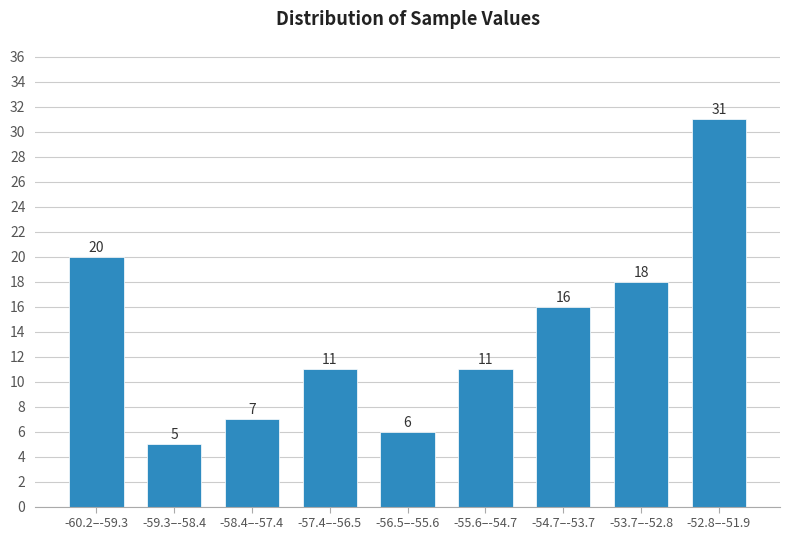

Reading left to right, extract all data points from this chart.

-60.2–-59.3=20	-59.3–-58.4=5	-58.4–-57.4=7	-57.4–-56.5=11	-56.5–-55.6=6	-55.6–-54.7=11	-54.7–-53.7=16	-53.7–-52.8=18	-52.8–-51.9=31